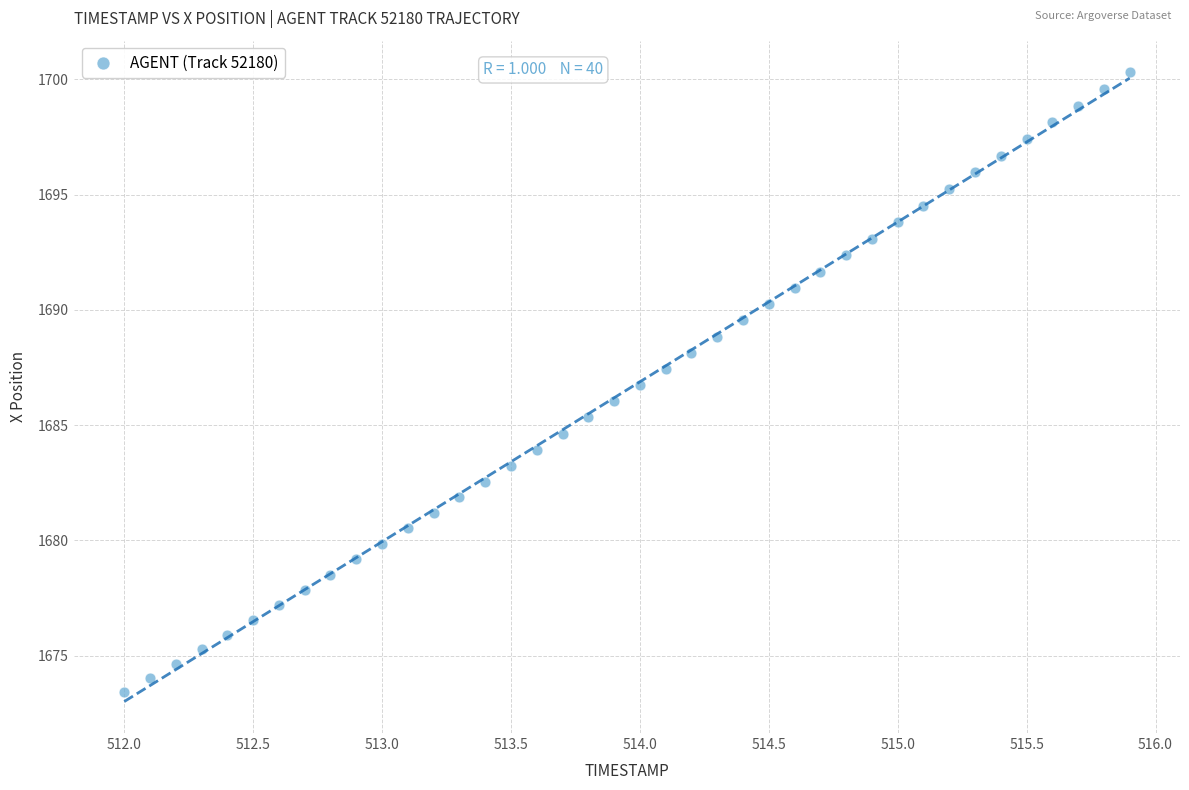

What is the range of Y values (max minus min)?

26.9